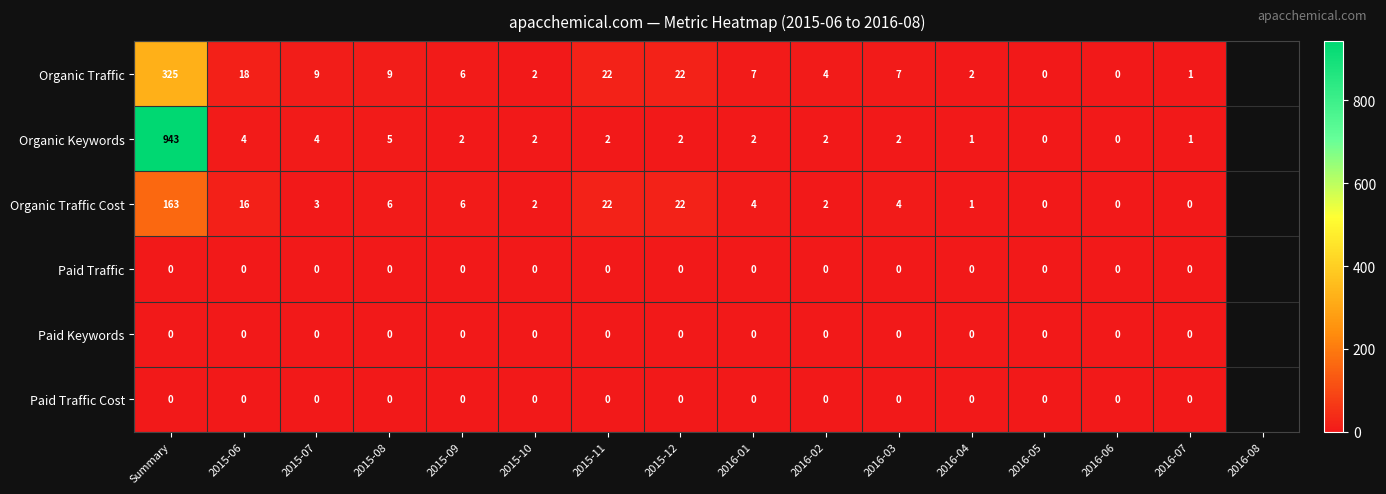

Between 2015-06 and 2015-12, which series saw the biggest shift?

Organic Traffic Cost